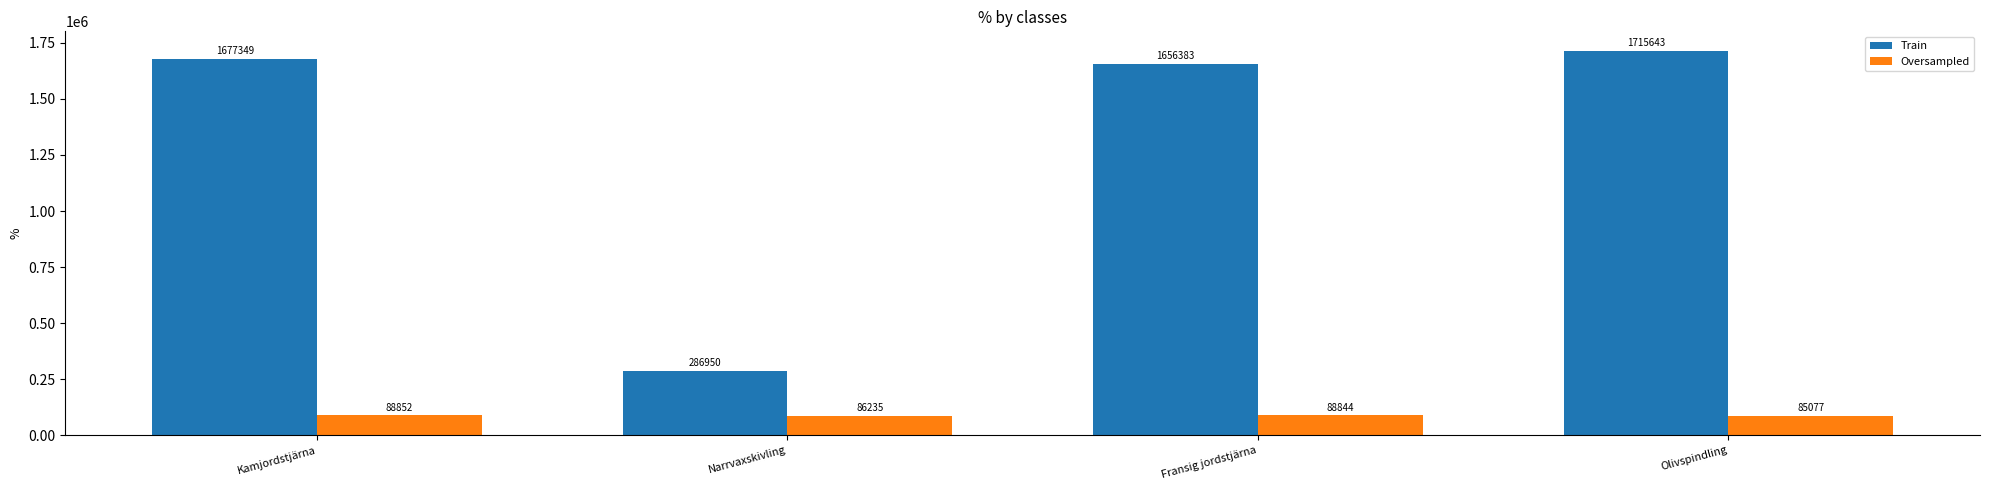

What is the label of the 3rd bar from the left?

Fransig jordstjärna